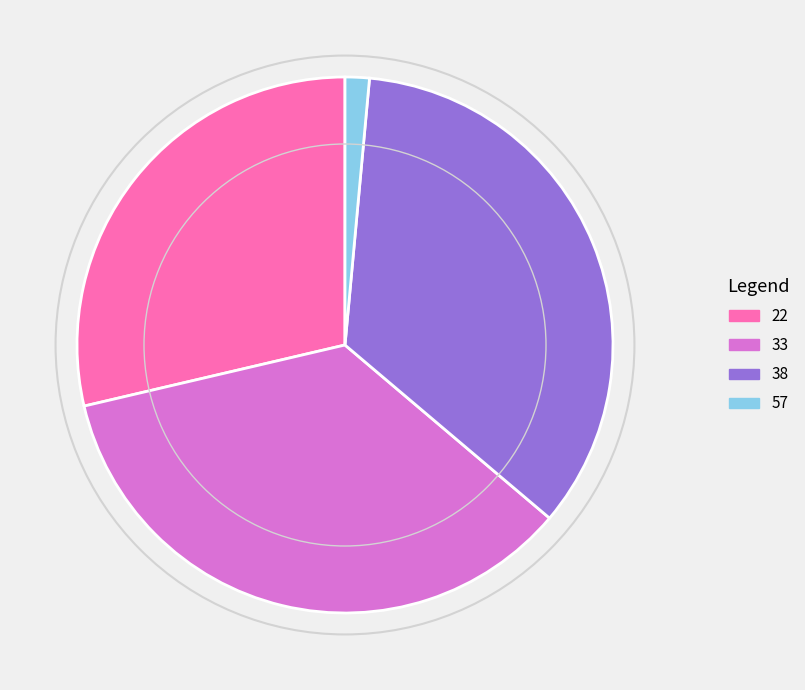

What is the smallest slice in the pie chart?

57